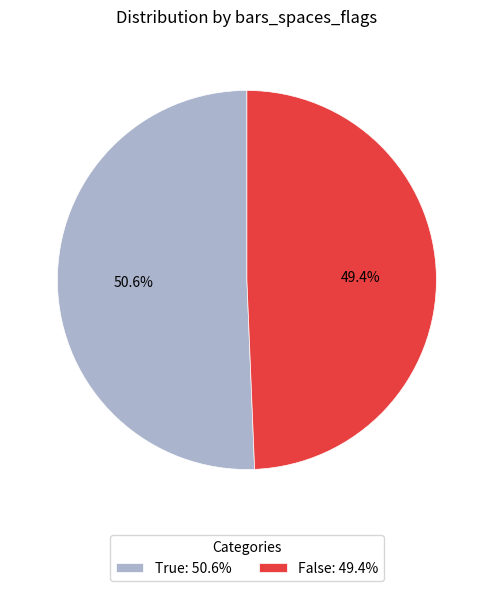

What is the ratio of the value at False to the value at True?

1.0